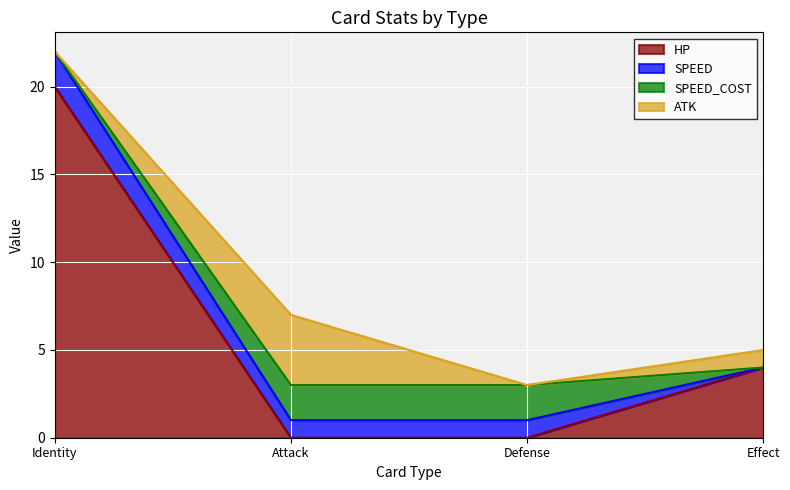

What is the label of the 3rd point from the right?

Attack